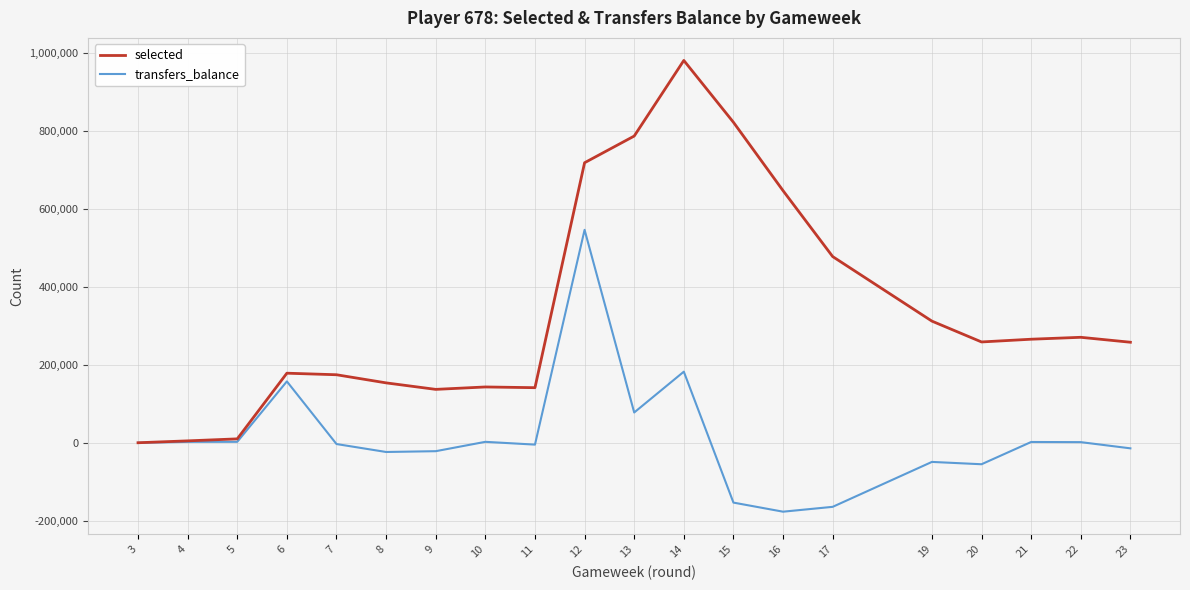

How many series are shown in this chart?

2